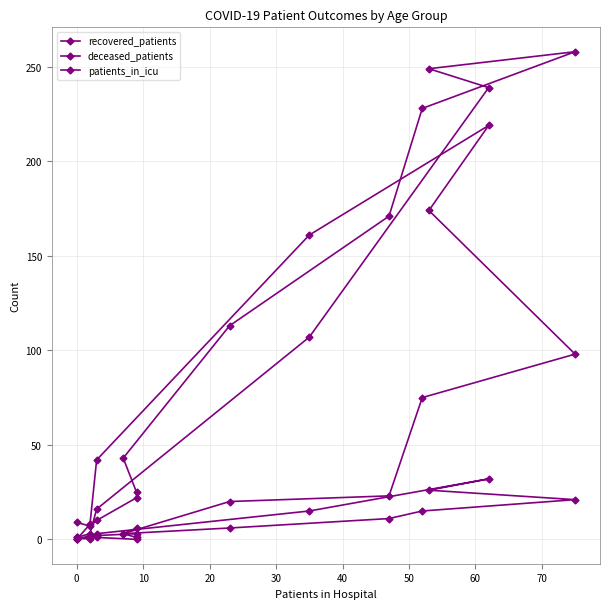

After their last crossing, which series has the higher values: patients_in_icu or deceased_patients?

deceased_patients